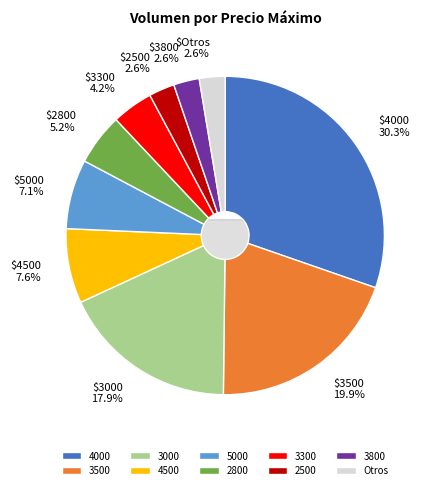

Between 3000 and 3000, which is larger?

3000